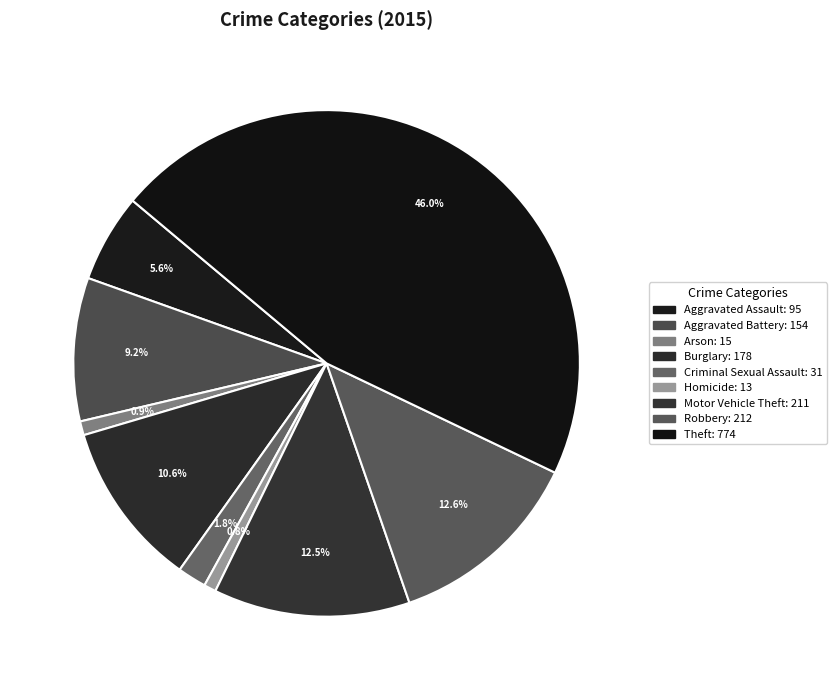

To the nearest percent, what is the difference between the largest and smallest slice percentages?

45%